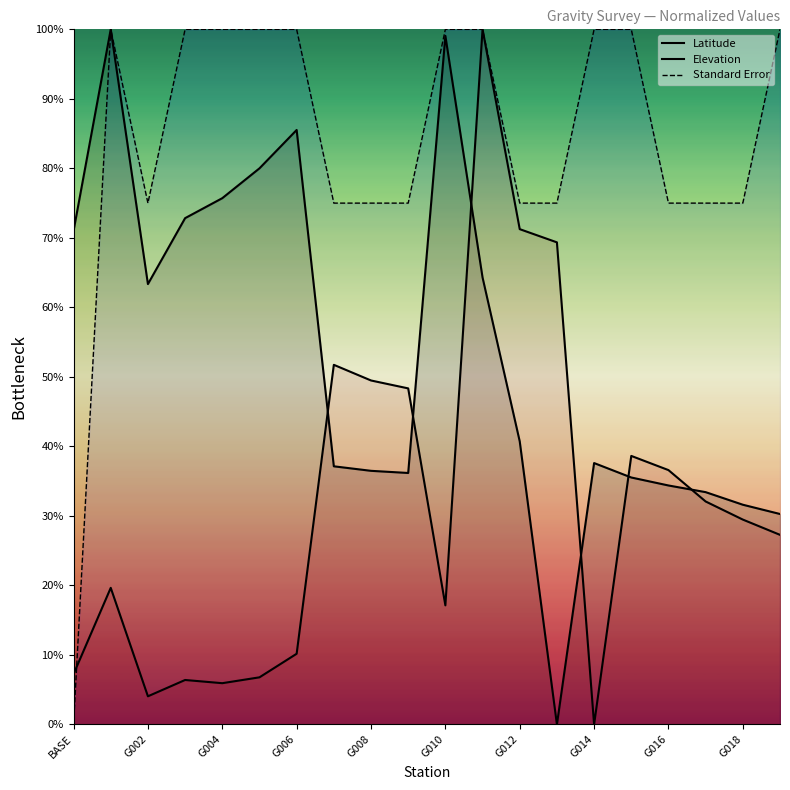

Does the chart have visible grid lines?

No